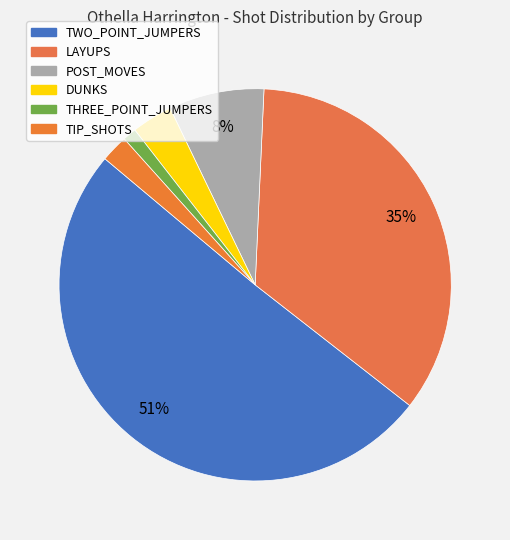

How many segments does this pie chart have?

6